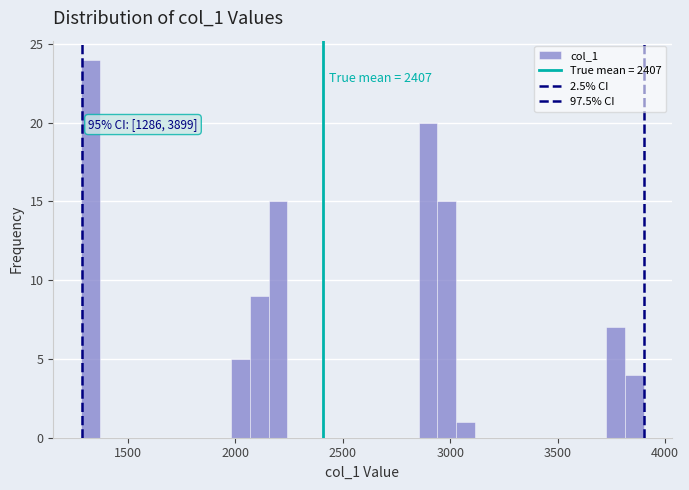

Read against the x-axis, roughly where is the centre of the tallest bar?

1350